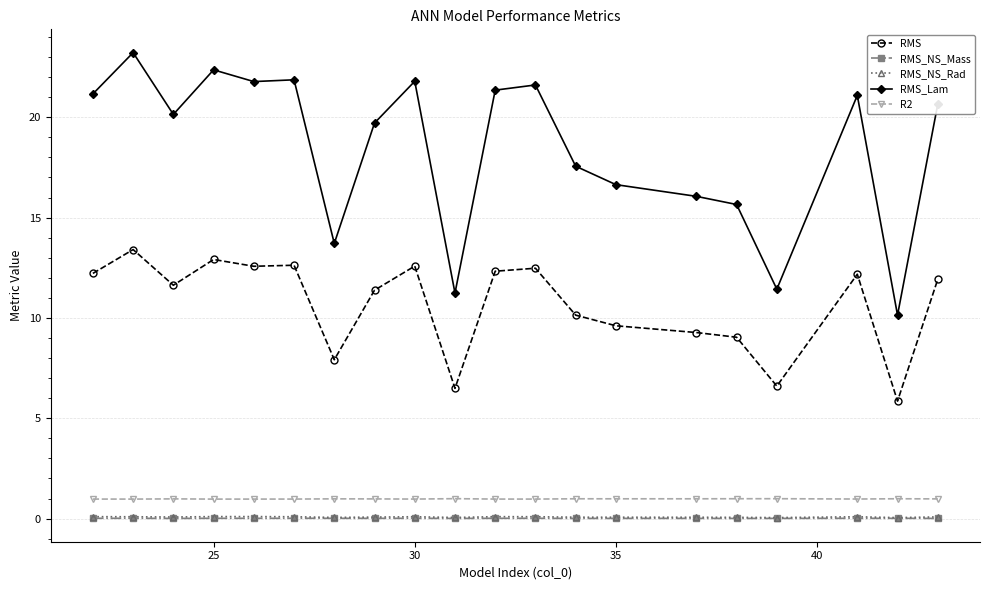

True or false: RMS_Lam and RMS intersect in this chart.

False